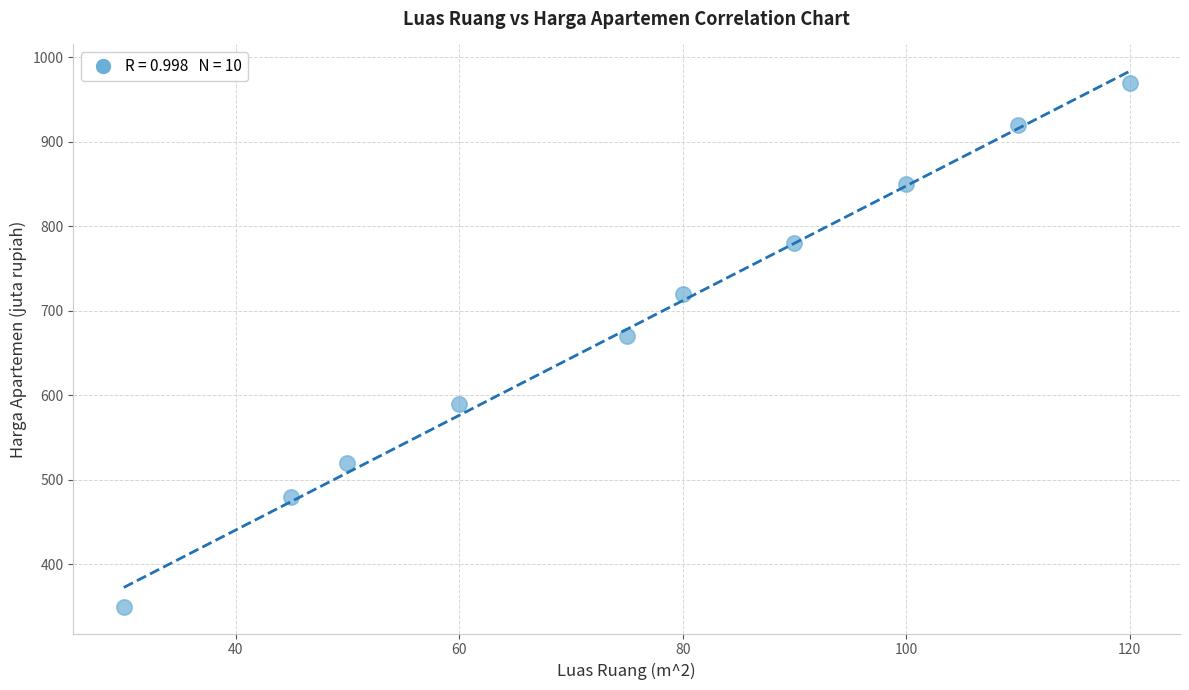

What Y value in the scatter plot is closest to 660?

670